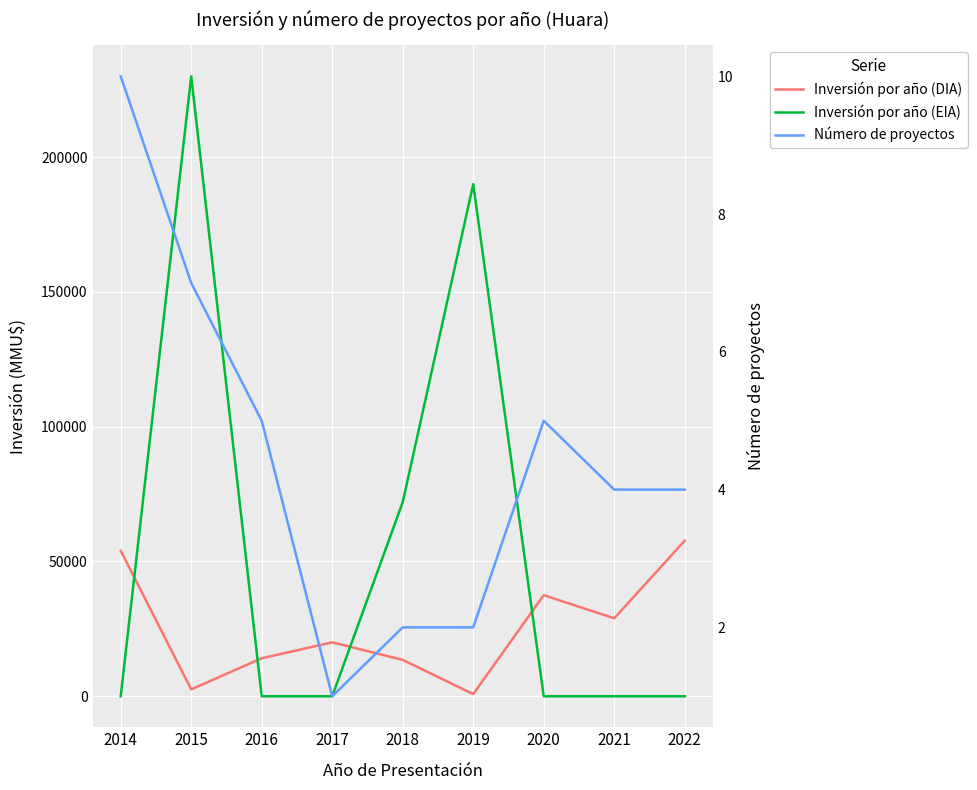

List the series in order of their overall mean, highest first.

Inversión por año (EIA), Inversión por año (DIA), Número de proyectos